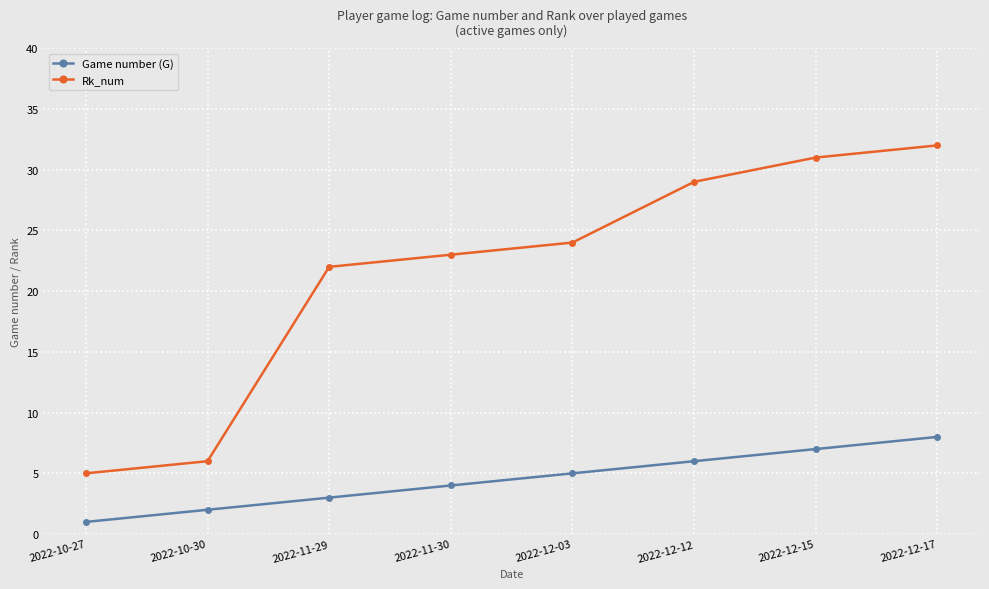

True or false: Rk_num has more than 0 points higher than both neighbors.

False